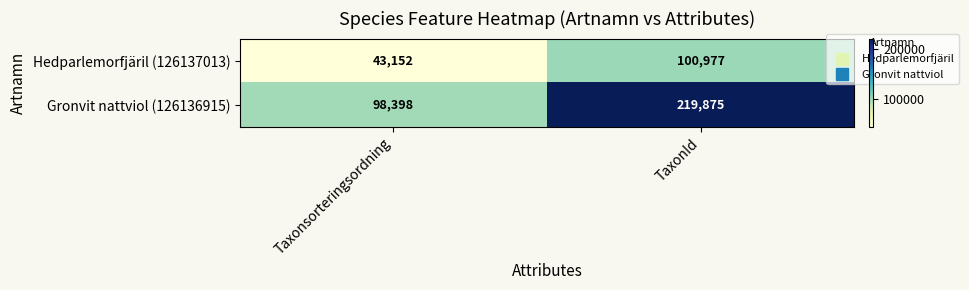

Rank the series by their average value, from highest to lowest.

Gronvit nattviol (126136915), Hedparlemorfjäril (126137013)